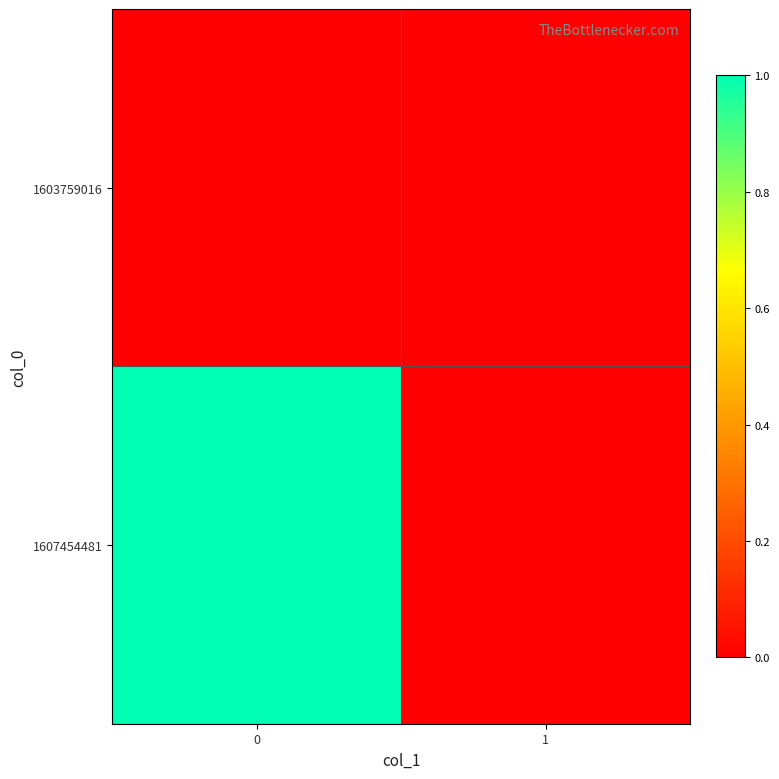

At 0, list the series in order from largest to smallest.

1607454481, 1603759016